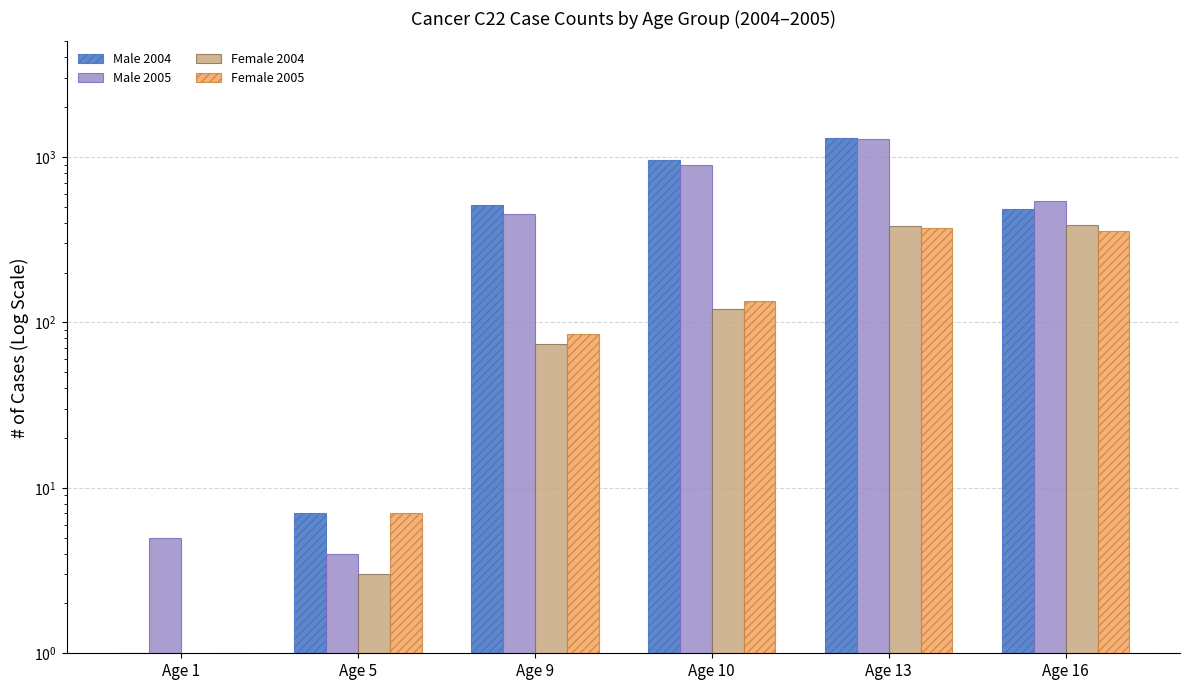

Between Age 1 and Age 10, which is larger?

Age 10